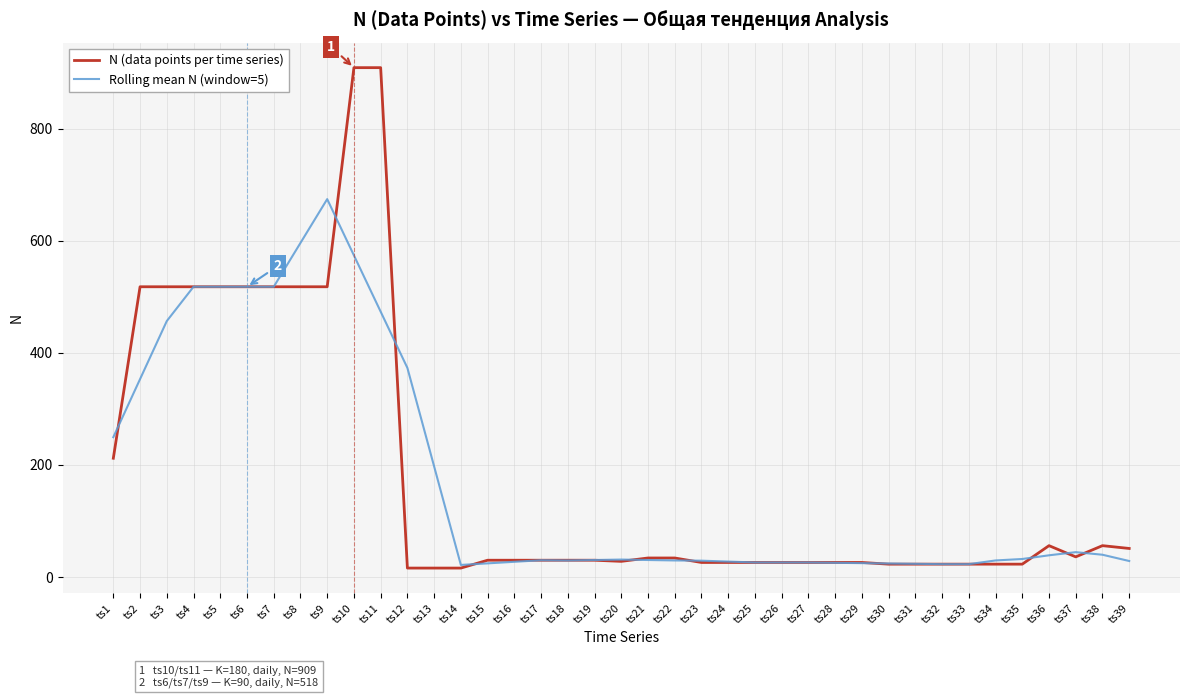

Which series has the largest range (max minus min)?

N (data points per time series)